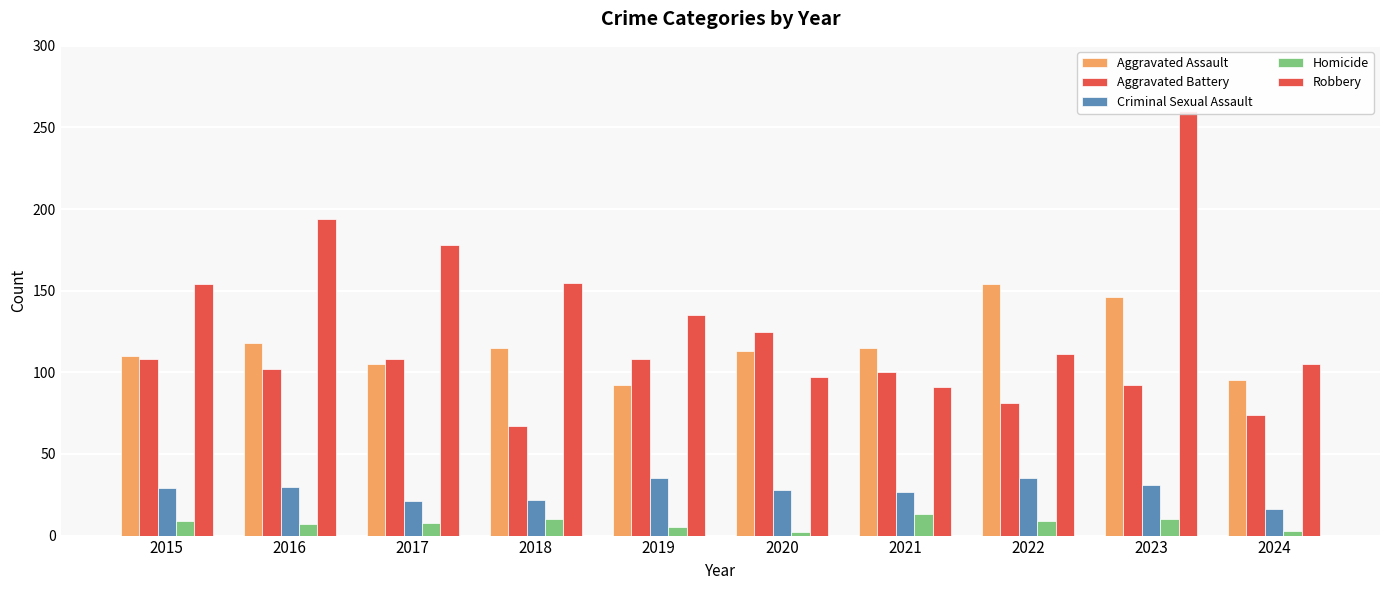

Rank the series at 2015 from highest to lowest value.

Robbery, Aggravated Assault, Aggravated Battery, Criminal Sexual Assault, Homicide